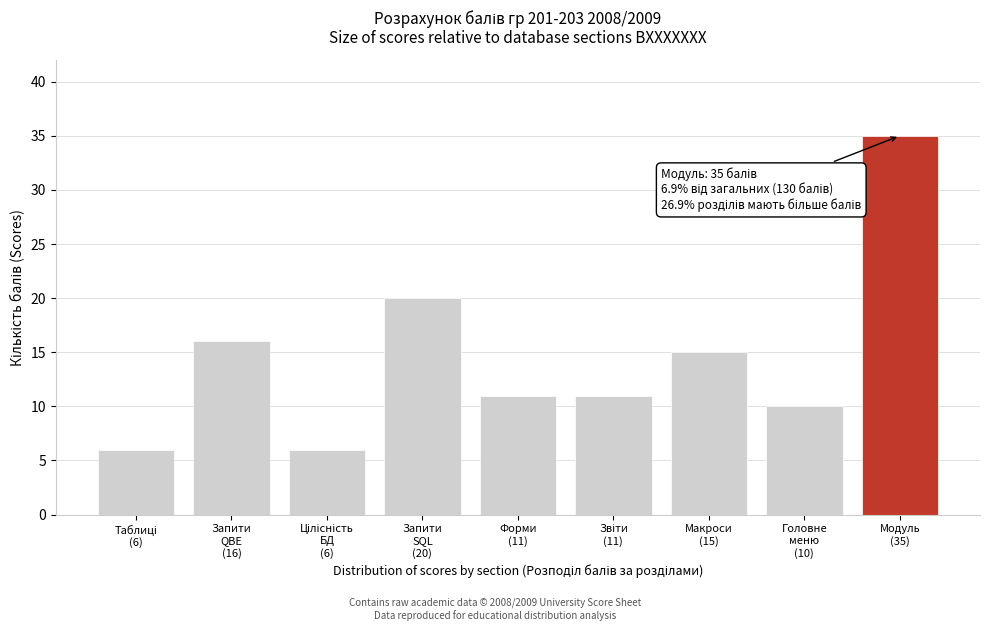

Reading right to left, extract all data points from this chart.

35	10	15	11	11	20	6	16	6